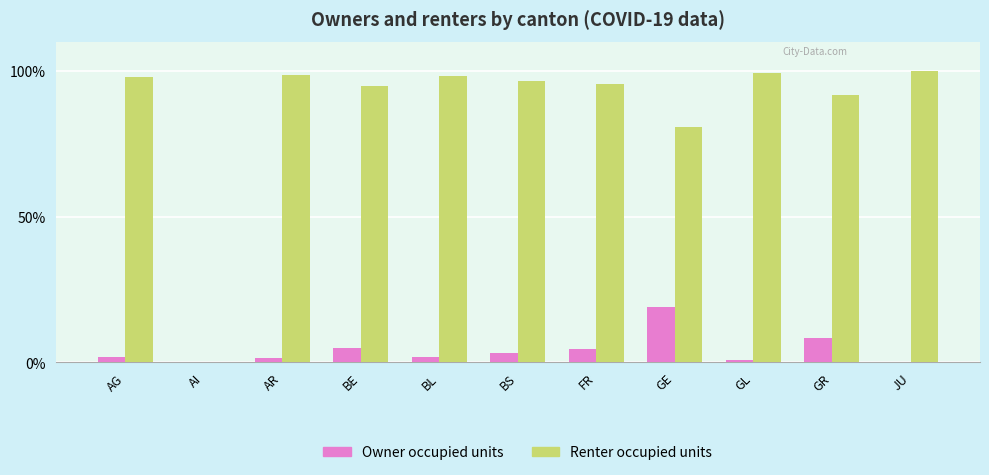

Is the value of Owner occupied units at JU greater than the value of Renter occupied units at GL?

No